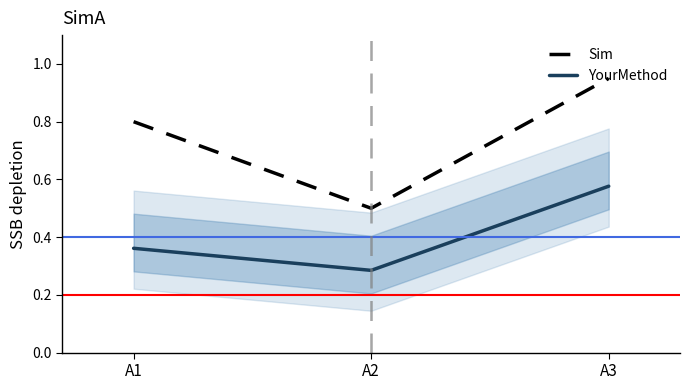

What value does the Sim series have at A2?

0.5